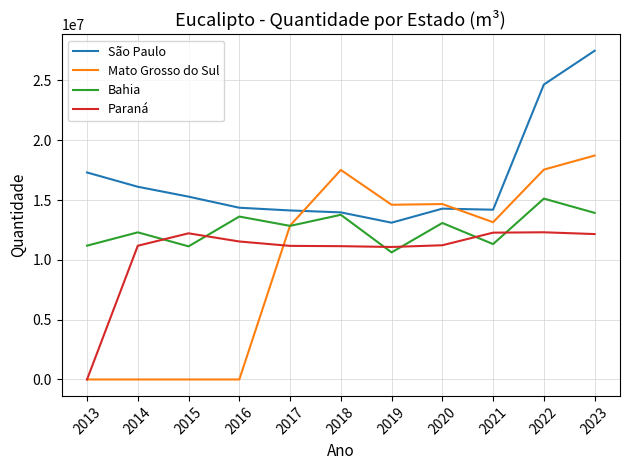

True or false: Bahia has more than 0 points higher than both neighbors.

True